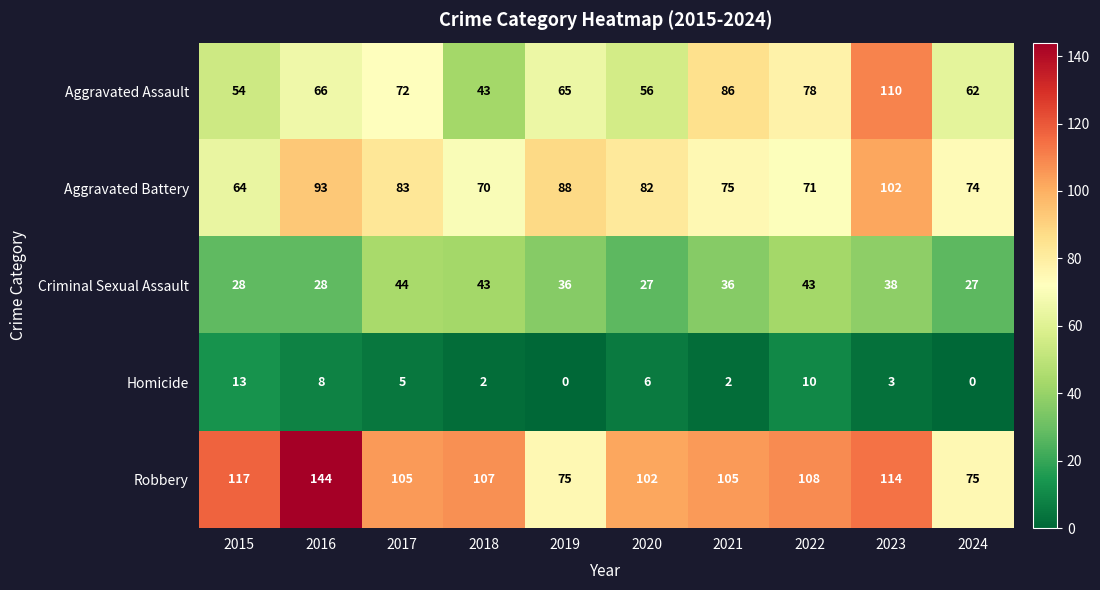

At which category does the chart reach its peak across all series?

2016